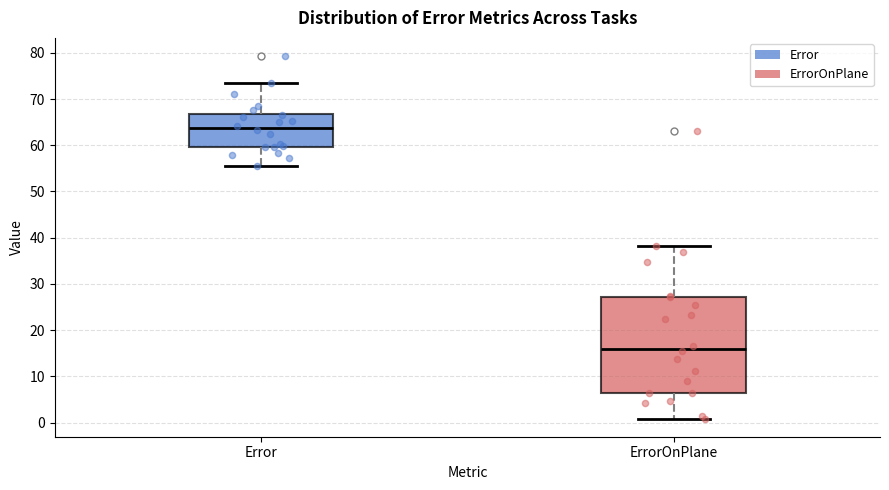

Where does the median line of the box for Error sit on the y-axis? The values are not printed on the chart, so give them approximately, as read against the axis.

64